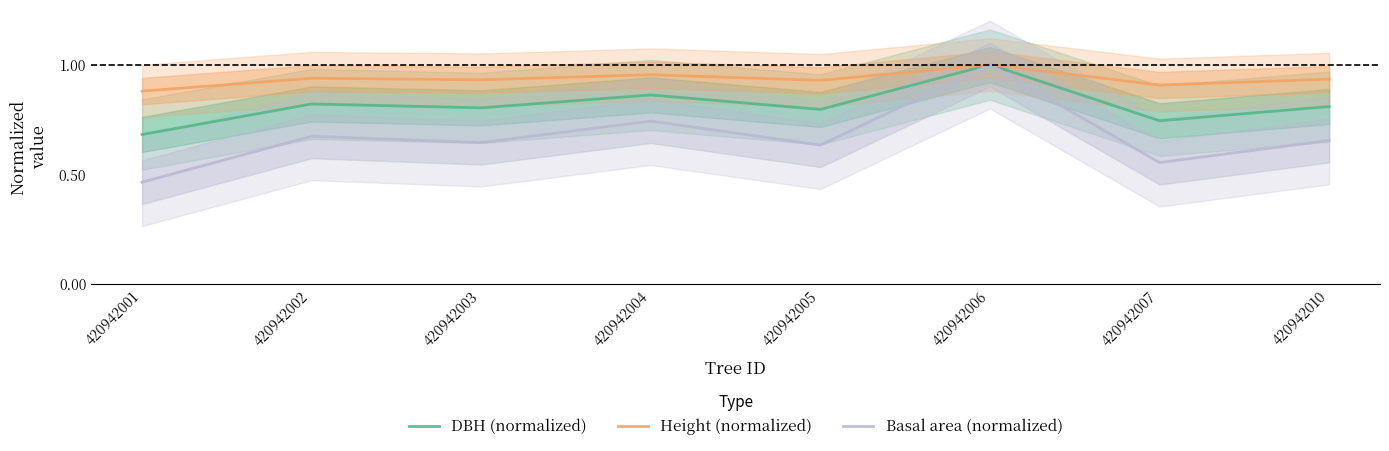

True or false: Height (normalized) and DBH (normalized) cross at least once.

False